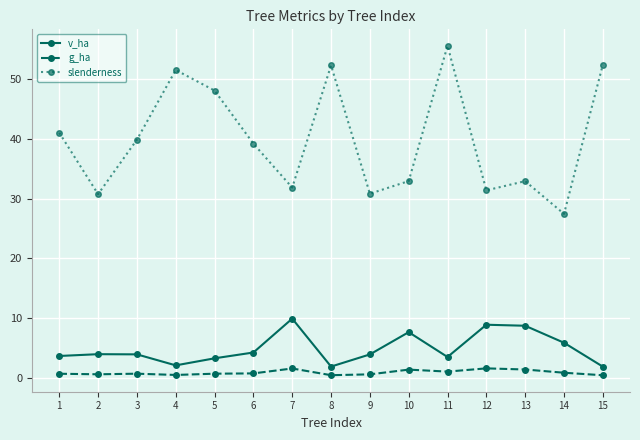

True or false: g_ha and slenderness cross at least once.

False